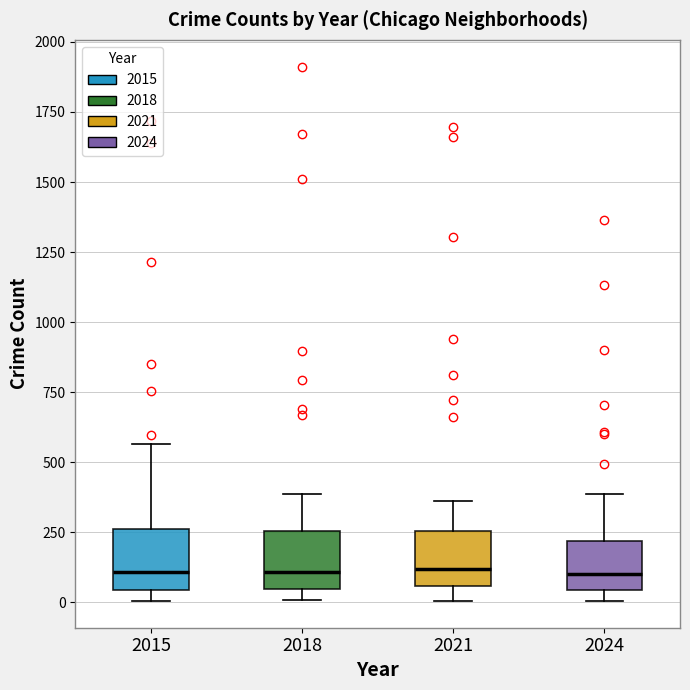

Reading left to right, transcribe this box plot: for each box, give where its median line is, the range the box spans, and where its two whiskers end, as read against the y-axis. The values are not printed on the chart, so give them approximately, as read against the axis.

2015: median 100, box 50 to 250, whiskers 0 to 550
2018: median 100, box 50 to 250, whiskers 0 to 400
2021: median 100, box 50 to 250, whiskers 0 to 350
2024: median 100, box 50 to 200, whiskers 0 to 400